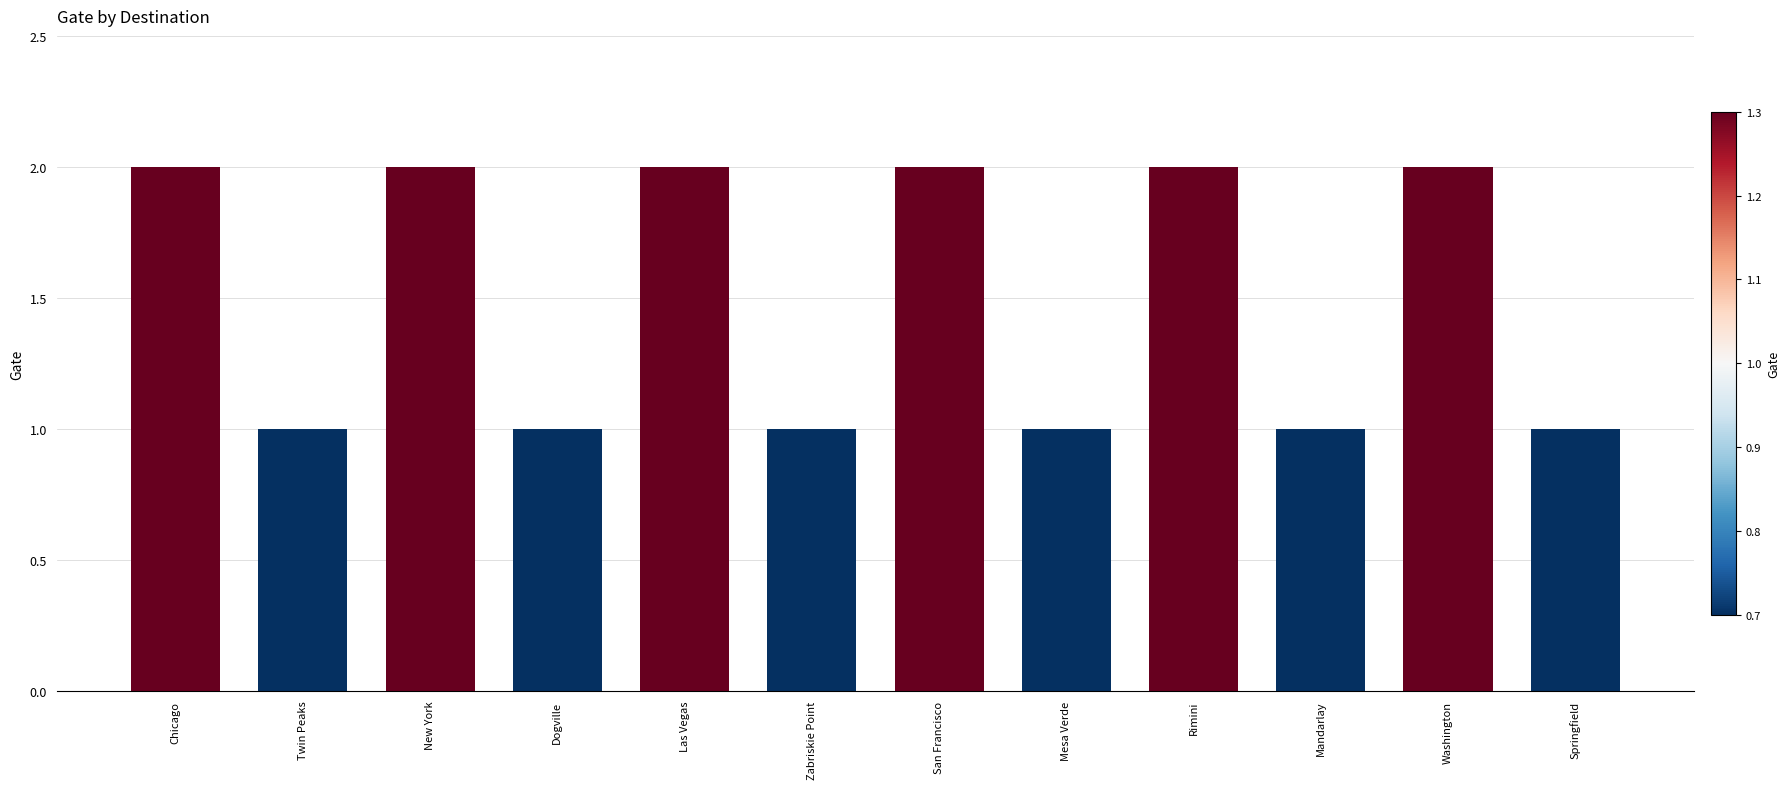

Reading right to left, transcribe all the data shown in this chart.

1	2	1	2	1	2	1	2	1	2	1	2